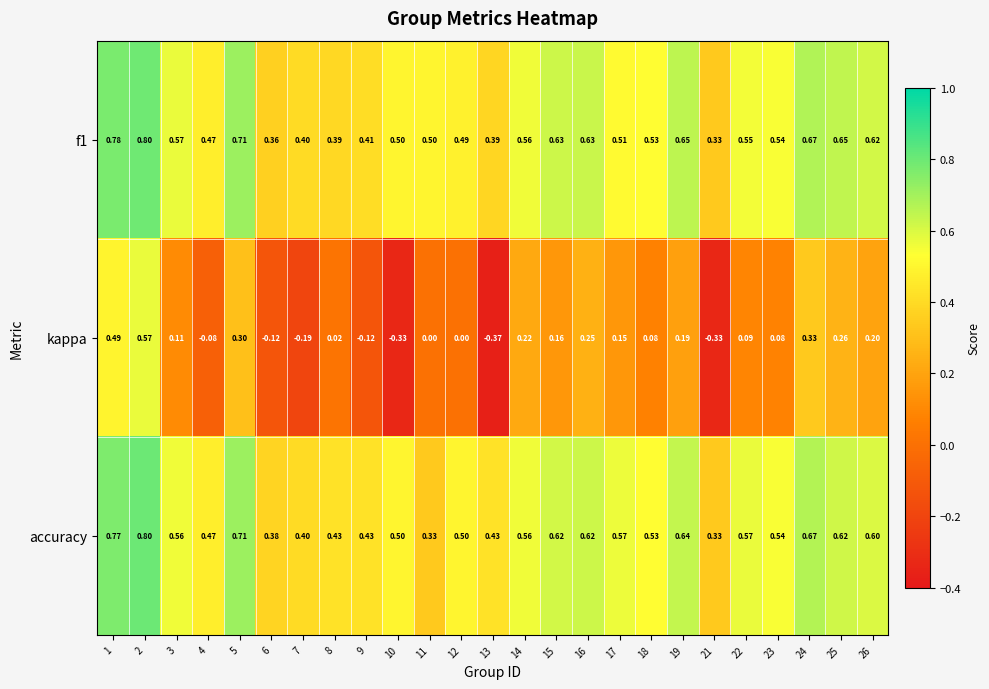

Is the value of f1 at 7 greater than the value of accuracy at 19?

No